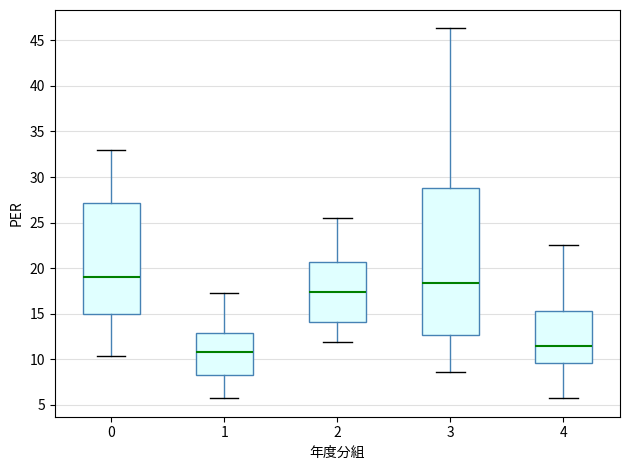

Reading left to right, read every box against the y-axis: the position of its median line, the range the box covers, and the ends of its whiskers. The values are not printed on the chart, so give them approximately, as read against the axis.

0: median 19.0, box 15.0 to 27.0, whiskers 10.5 to 33.0
1: median 11.0, box 8.5 to 13.0, whiskers 5.5 to 17.5
2: median 17.5, box 14.0 to 20.5, whiskers 12.0 to 25.5
3: median 18.5, box 12.5 to 29.0, whiskers 8.5 to 46.5
4: median 11.5, box 9.5 to 15.5, whiskers 6.0 to 22.5